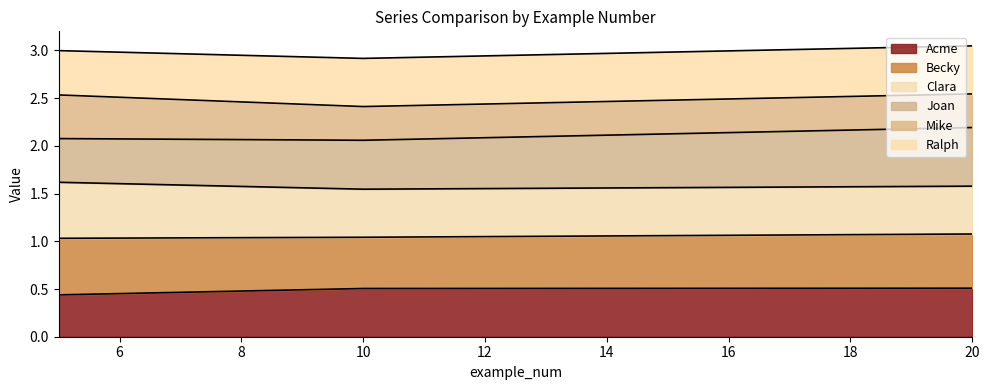

How many lines are shown in the chart?

6